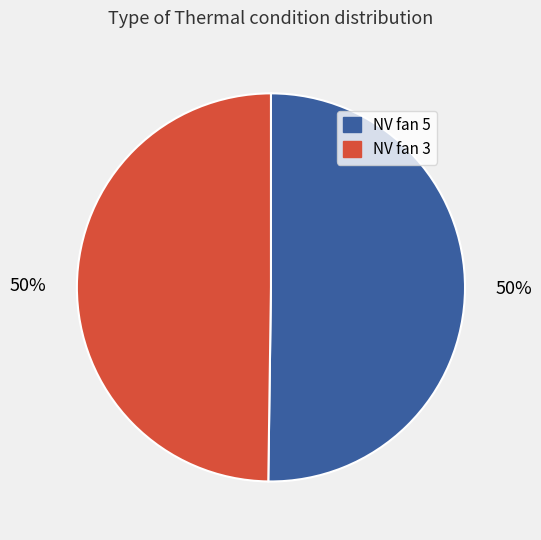

True or false: NV fan 5 accounts for 44% of the total.

False